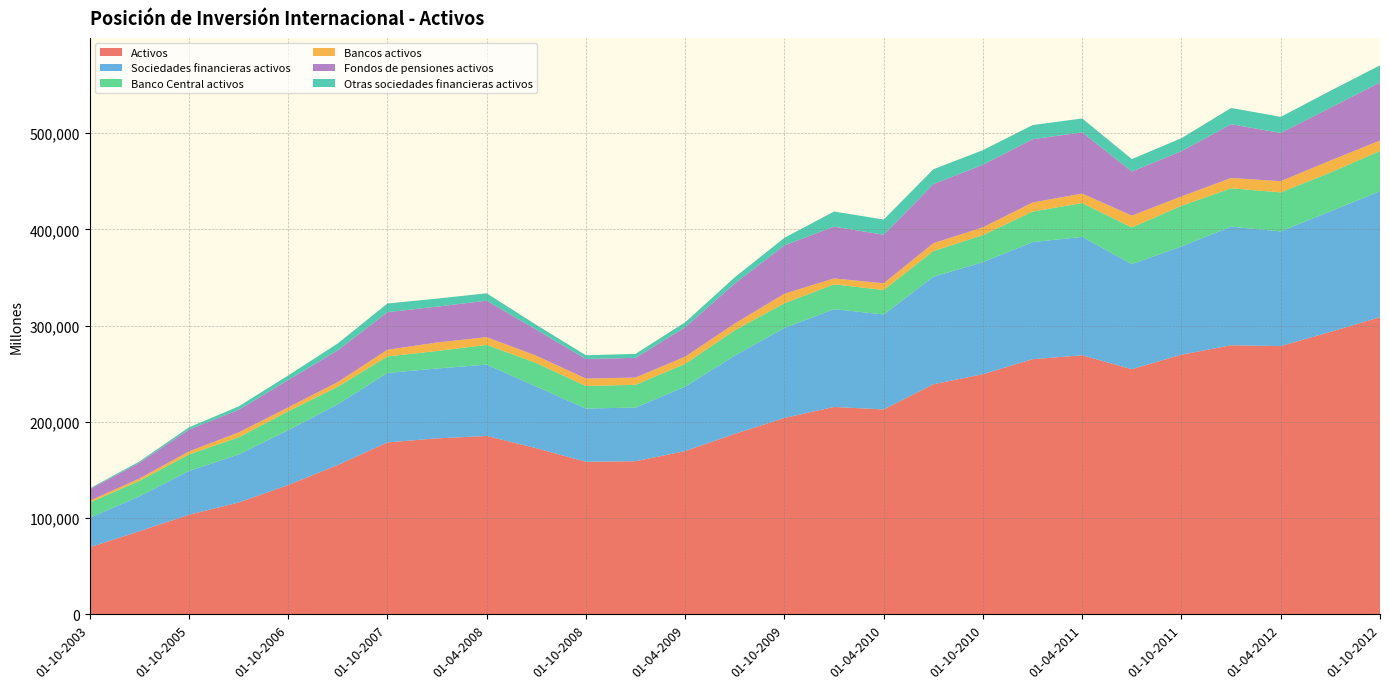

Reading right to left, what are all the values shown in this chart?

Activos: 01-10-2012=308778	01-07-2012=293469	01-04-2012=278773	01-01-2012=279583	01-10-2011=269804	01-07-2011=254748	01-04-2011=269171	01-01-2011=265162	01-10-2010=249545	01-07-2010=239055	01-04-2010=212886	01-01-2010=215493	01-10-2009=204073	01-07-2009=187540	01-04-2009=169656	01-01-2009=159100	01-10-2008=158510	01-07-2008=172628	01-04-2008=185341	01-01-2008=182848	01-10-2007=178627	01-04-2007=155127	01-10-2006=134333	01-04-2006=116139	01-10-2005=103443	01-10-2004=86317	01-10-2003=69594
Sociedades financieras activos: 01-10-2012=130874	01-07-2012=125292	01-04-2012=119112	01-01-2012=123335	01-10-2011=112530	01-07-2011=109171	01-04-2011=123064	01-01-2011=121649	01-10-2010=116431	01-07-2010=111733	01-04-2010=98706	01-01-2010=101555	01-10-2009=93622	01-07-2009=81381	01-04-2009=66924	01-01-2009=55795	01-10-2008=55339	01-07-2008=64091	01-04-2008=74141	01-01-2008=72623	01-10-2007=72194	01-04-2007=63204	01-10-2006=56942	01-04-2006=49927	01-10-2005=45415	01-10-2004=36212	01-10-2003=30597
Banco Central activos: 01-10-2012=41899	01-07-2012=40357	01-04-2012=40596	01-01-2012=39801	01-10-2011=42229	01-07-2011=38090	01-04-2011=35135	01-01-2011=31732	01-10-2010=28113	01-07-2010=26695	01-04-2010=25422	01-01-2010=25879	01-10-2009=25622	01-07-2009=26291	01-04-2009=23697	01-01-2009=23629	01-10-2008=23412	01-07-2008=24454	01-04-2008=20503	01-01-2008=18151	01-10-2007=17161	01-04-2007=18144	01-10-2006=19677	01-04-2006=17817	01-10-2005=17208	01-10-2004=16081	01-10-2003=15914
Bancos activos: 01-10-2012=10799	01-07-2012=12474	01-04-2012=11635	01-01-2012=10737	01-10-2011=9729	01-07-2011=12371	01-04-2011=9872	01-01-2011=9467	01-10-2010=8156	01-07-2010=8163	01-04-2010=6993	01-01-2010=6158	01-10-2009=9892	01-07-2009=6987	01-04-2009=7501	01-01-2009=7533	01-10-2008=7733	01-07-2008=7580	01-04-2008=8053	01-01-2008=8852	01-10-2007=6950	01-04-2007=4915	01-10-2006=4089	01-04-2006=5119	01-10-2005=3234	01-10-2004=2434	01-10-2003=1919
Fondos de pensiones activos: 01-10-2012=60332	01-07-2012=54875	01-04-2012=50134	01-01-2012=55864	01-10-2011=47022	01-07-2011=45788	01-04-2011=63651	01-01-2011=65700	01-10-2010=64981	01-07-2010=61451	01-04-2010=50465	01-01-2010=53795	01-10-2009=50228	01-07-2009=41643	01-04-2009=30559	01-01-2009=20478	01-10-2008=20322	01-07-2008=27083	01-04-2008=37923	01-01-2008=37273	01-10-2007=39076	01-04-2007=32939	01-10-2006=28429	01-04-2006=23426	01-10-2005=22604	01-10-2004=16331	01-10-2003=11878
Otras sociedades financieras activos: 01-10-2012=17844	01-07-2012=17586	01-04-2012=16748	01-01-2012=16933	01-10-2011=13550	01-07-2011=12923	01-04-2011=14406	01-01-2011=14750	01-10-2010=15182	01-07-2010=15424	01-04-2010=15826	01-01-2010=15723	01-10-2009=7880	01-07-2009=6460	01-04-2009=5167	01-01-2009=4154	01-10-2008=3873	01-07-2008=4974	01-04-2008=7662	01-01-2008=8348	01-10-2007=9007	01-04-2007=7205	01-10-2006=4748	01-04-2006=3565	01-10-2005=2369	01-10-2004=1366	01-10-2003=887